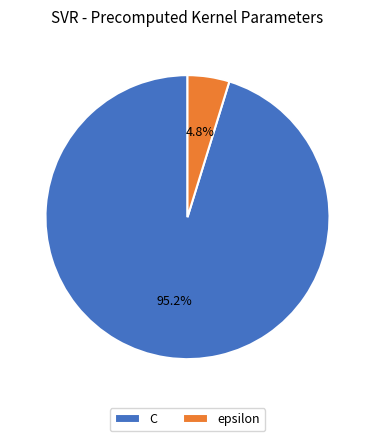

What percentage is the C slice, to the nearest percent?

95%